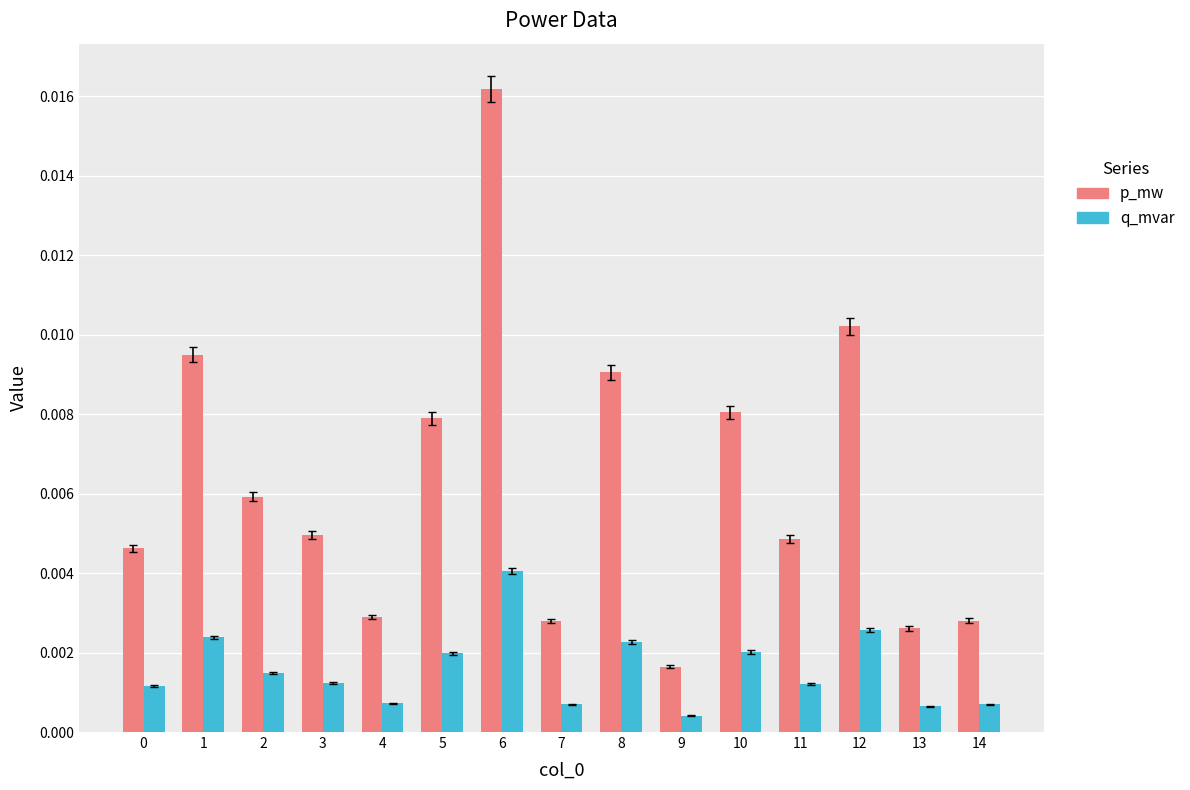

At how many categories does at least one series exceed 0?

15